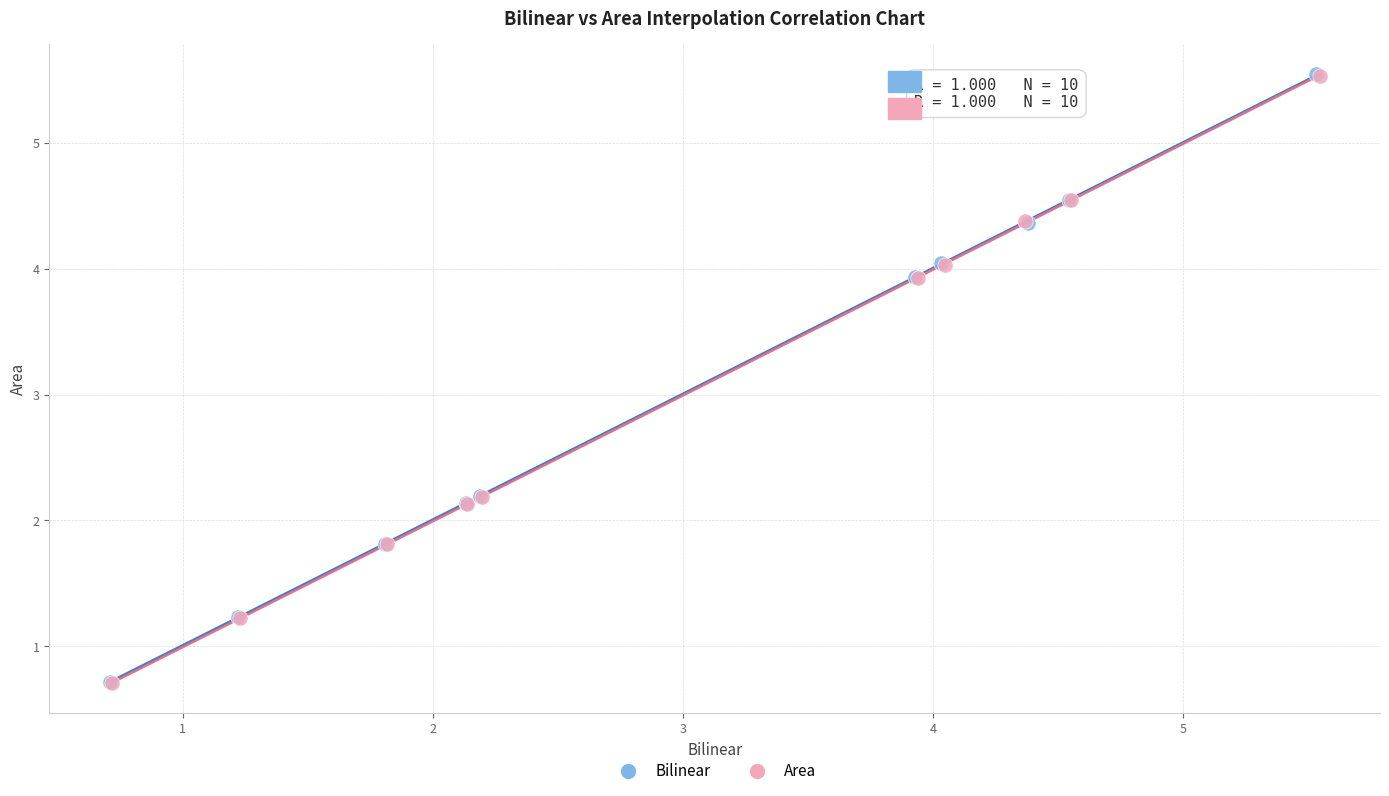

Which series has the widest spread of Y values?

Bilinear